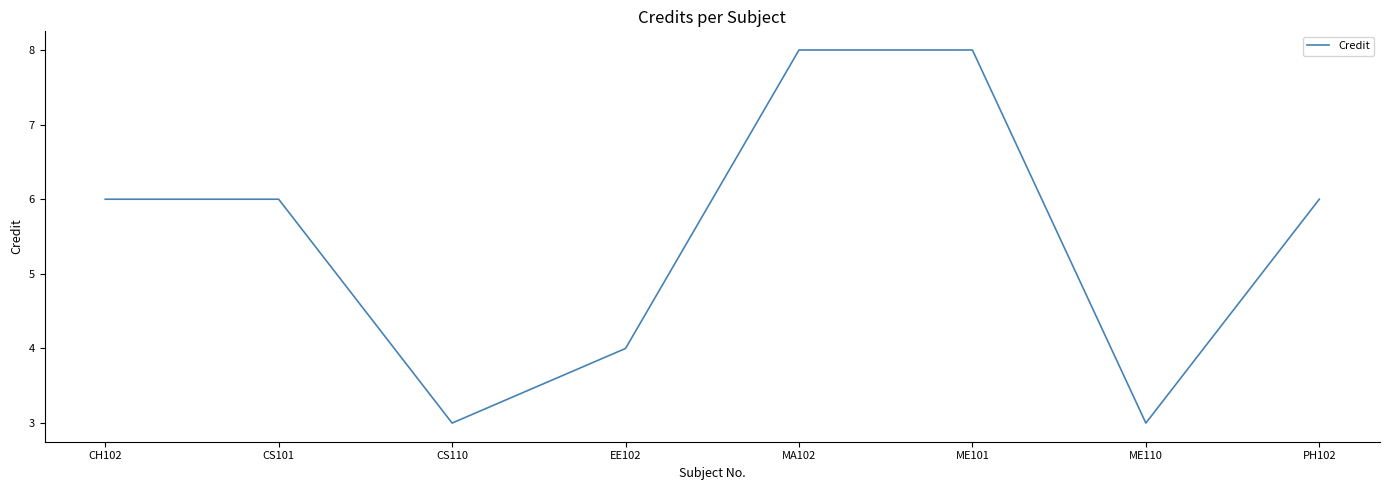

Reading left to right, list all the values displayed in this chart.

CH102=6	CS101=6	CS110=3	EE102=4	MA102=8	ME101=8	ME110=3	PH102=6